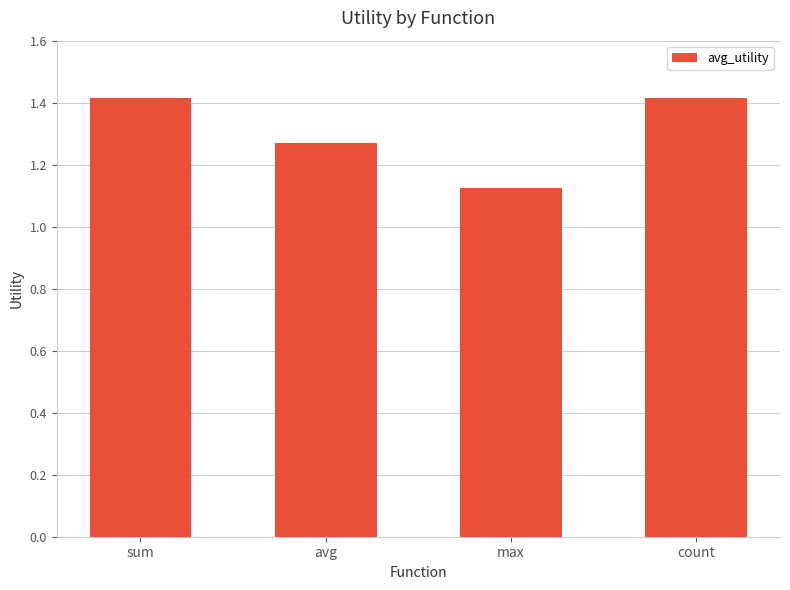

How many values are between 1 and 2?

4